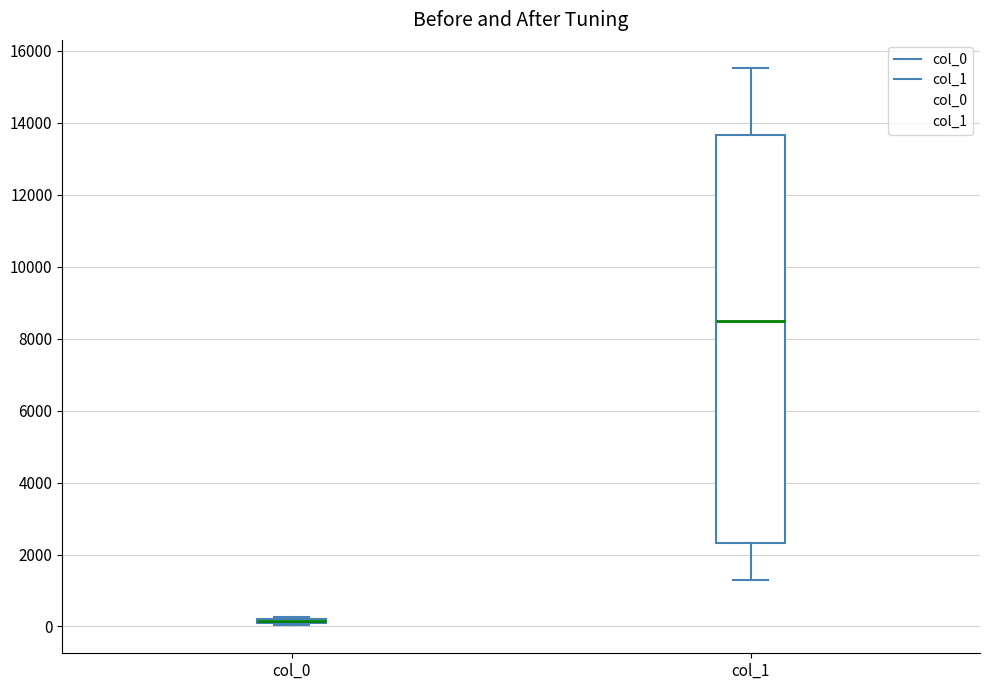

Where is the upper edge of the box for col_1 on the y-axis? The values are not printed on the chart, so give them approximately, as read against the axis.

13600